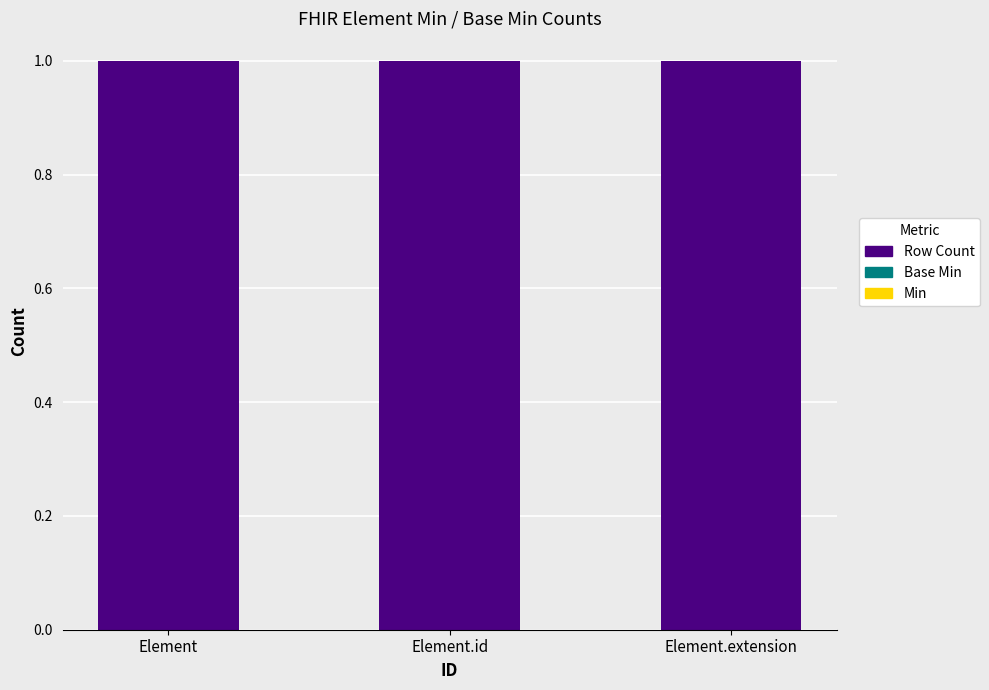

What is the greatest value displayed?

1